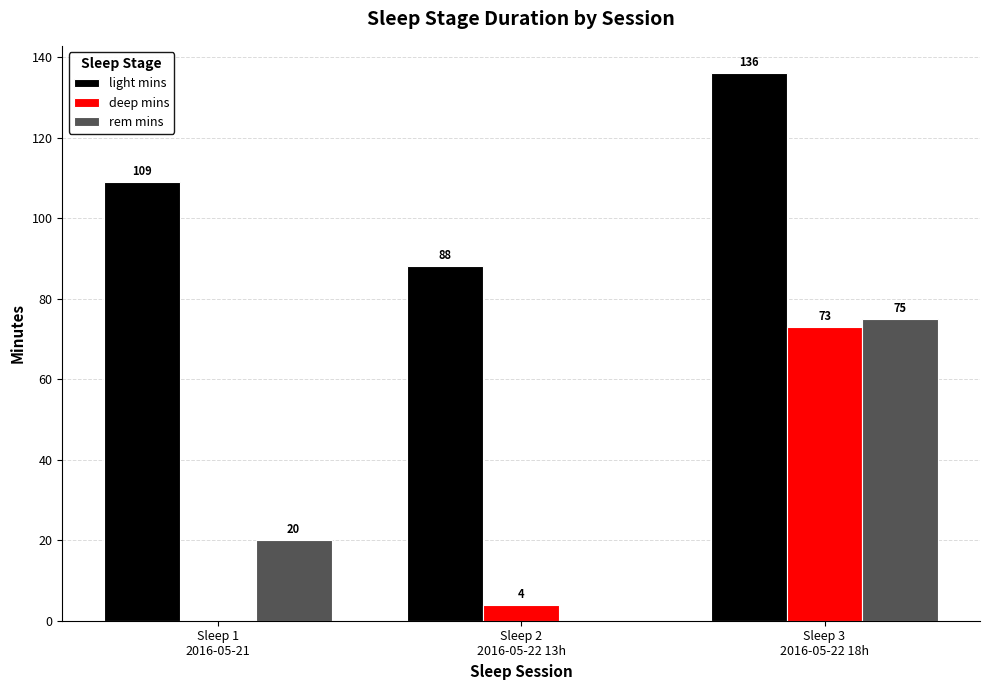

What is the sum of all deep mins values?

77